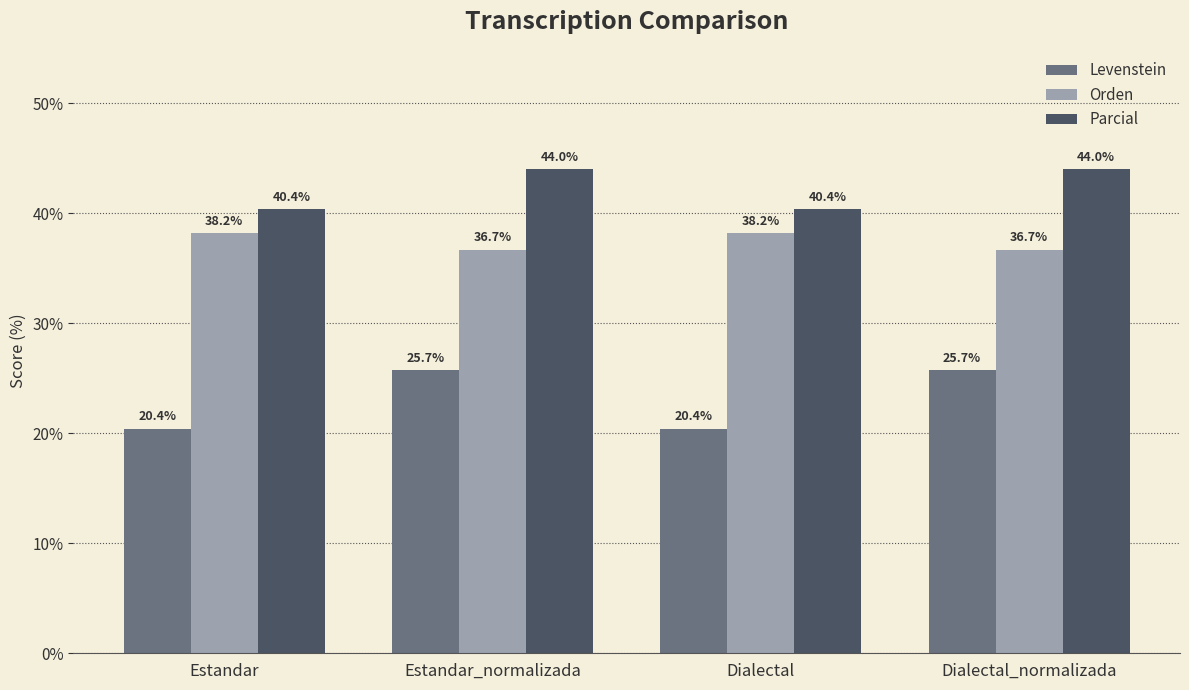

How many Parcial values are between 40 and 43?

2